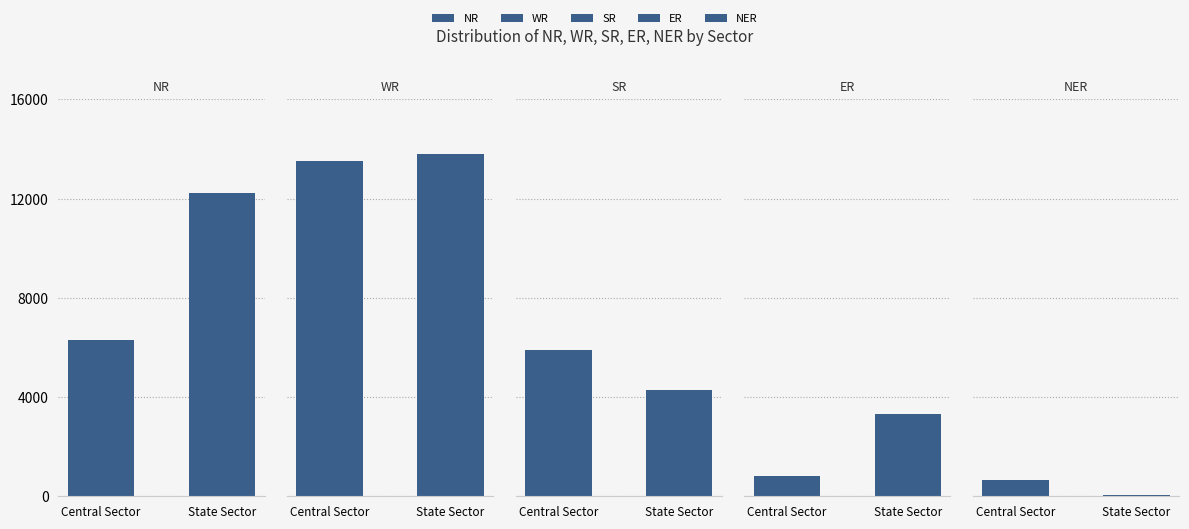

How many data points in NER are less than 656?

1